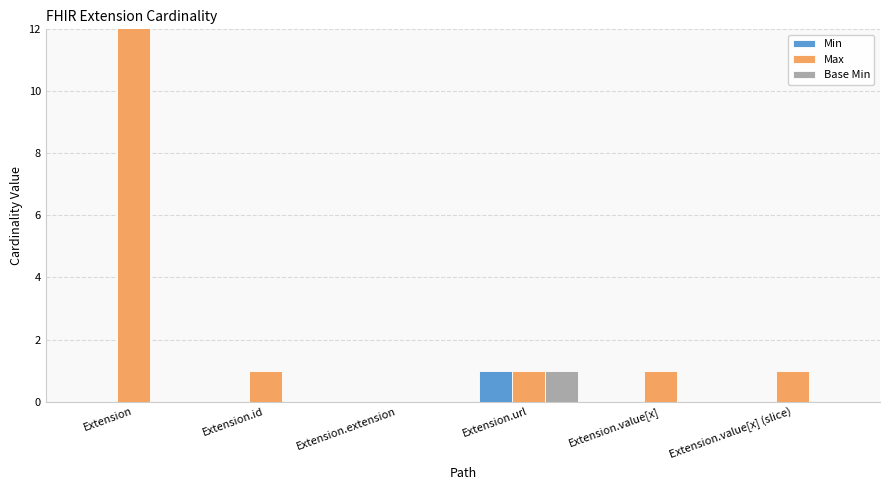

At which label does Min reach its minimum?

Extension